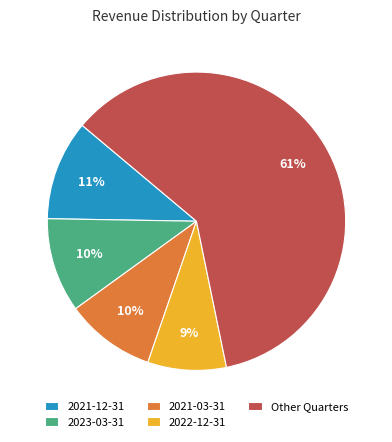

What is the largest slice in the pie chart?

Other Quarters